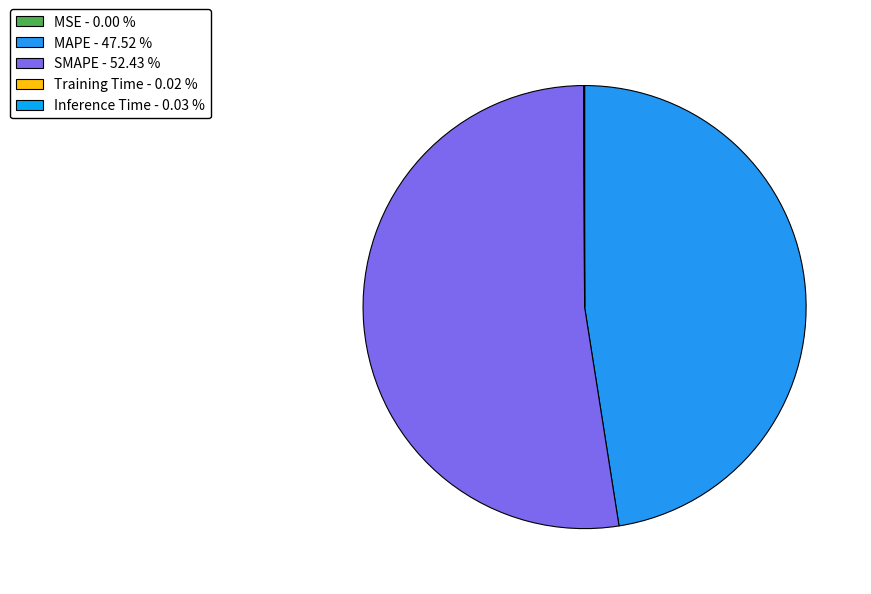

Which slice is the smallest?

MSE